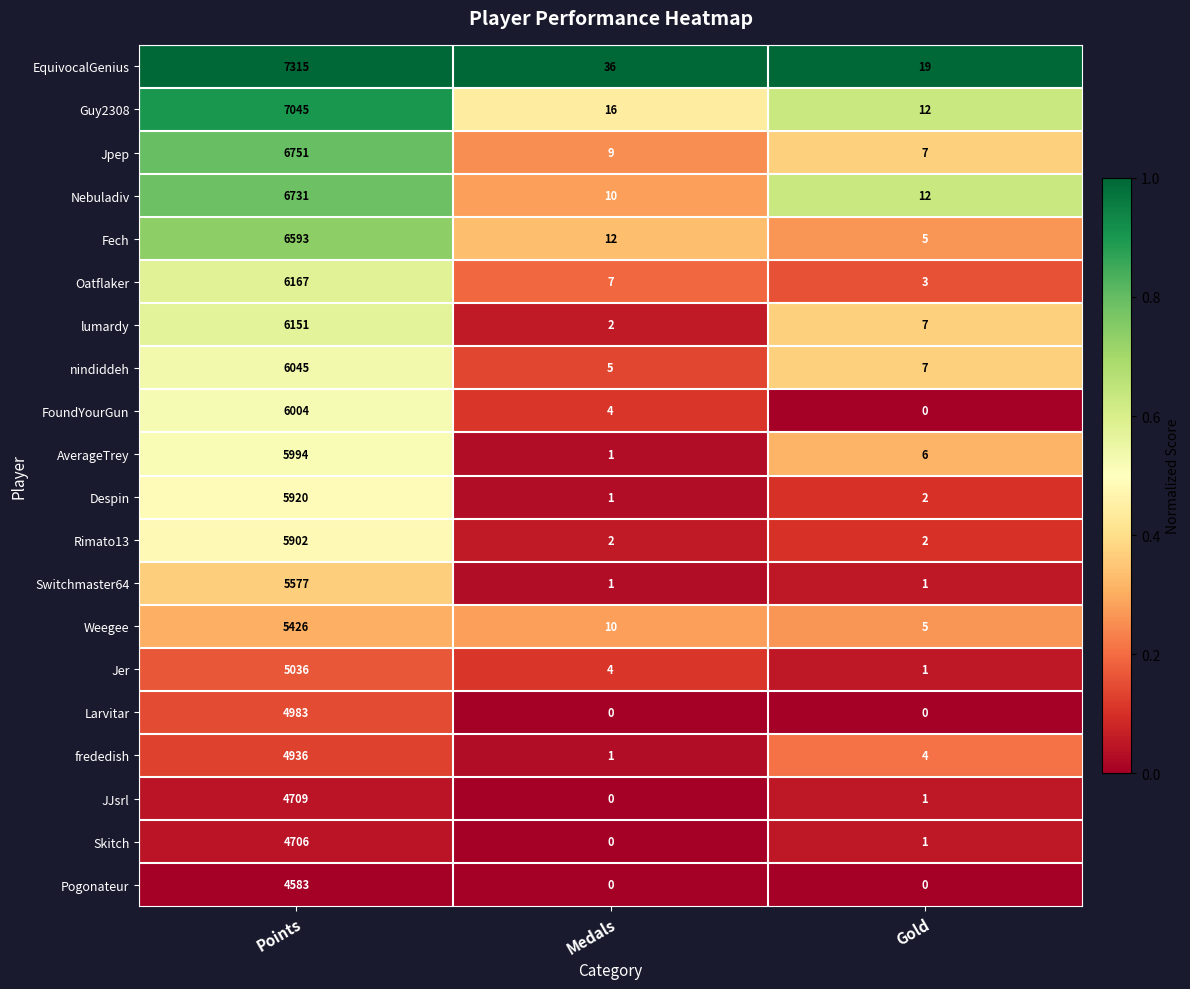

The Switchmaster64 series shows 5577 at Points. True or false?

True